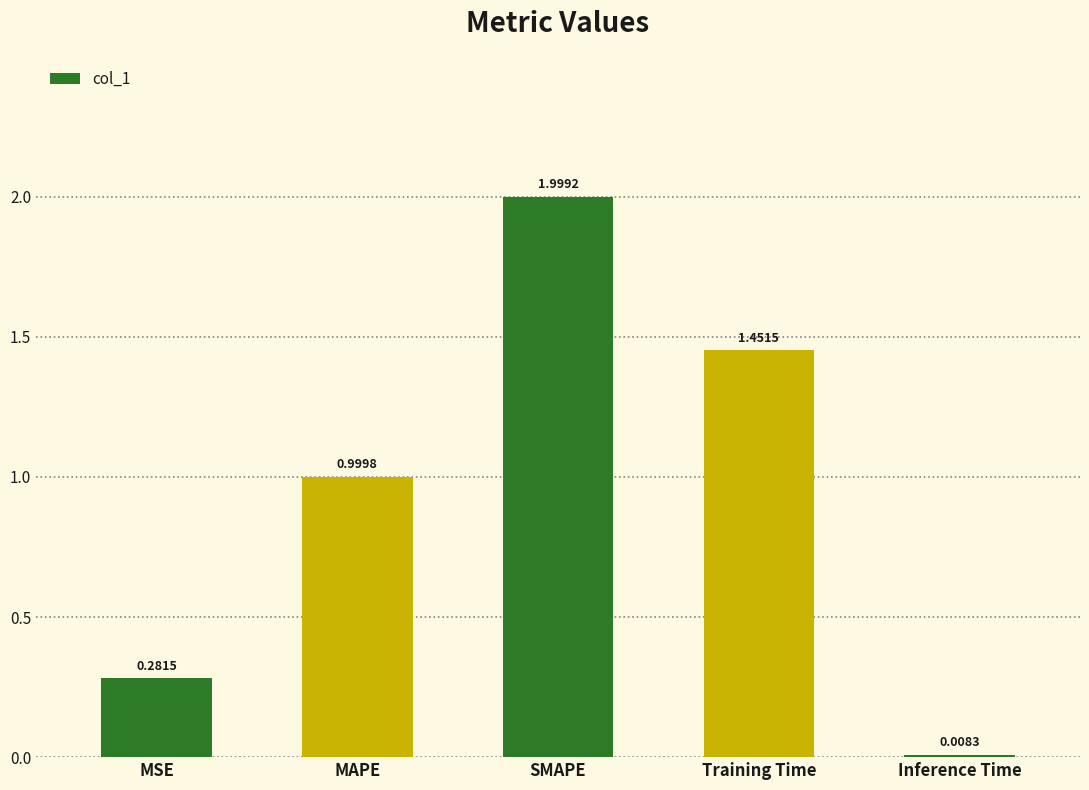

What position from the left is Training Time?

4